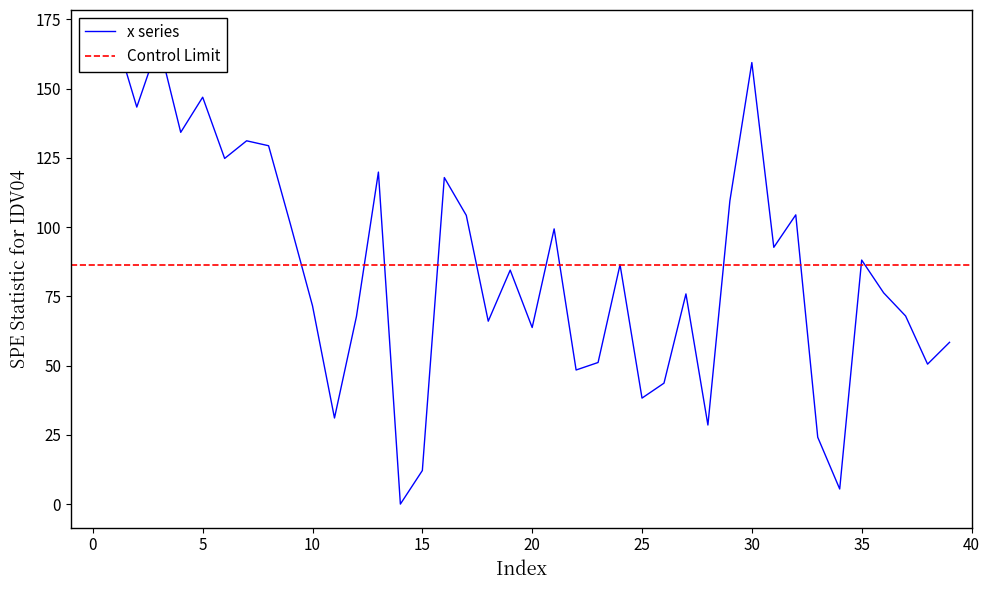

How many distinct data groups are displayed?

1